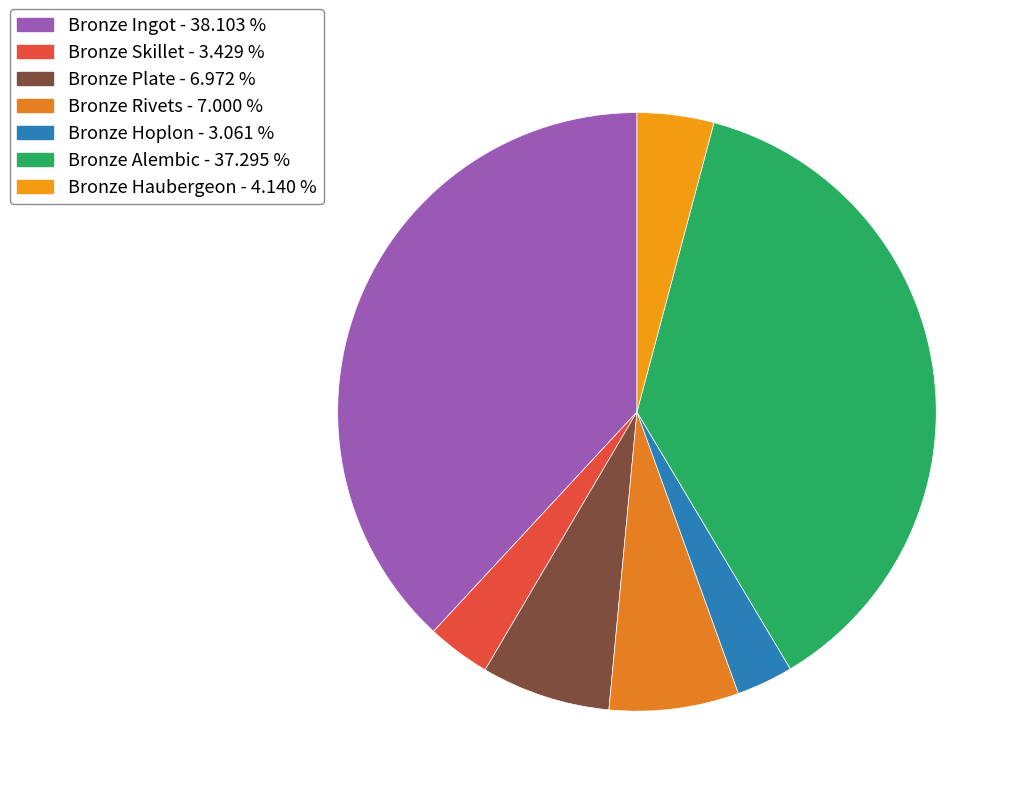

Is it true that Bronze Alembic is 51% of the pie?

False